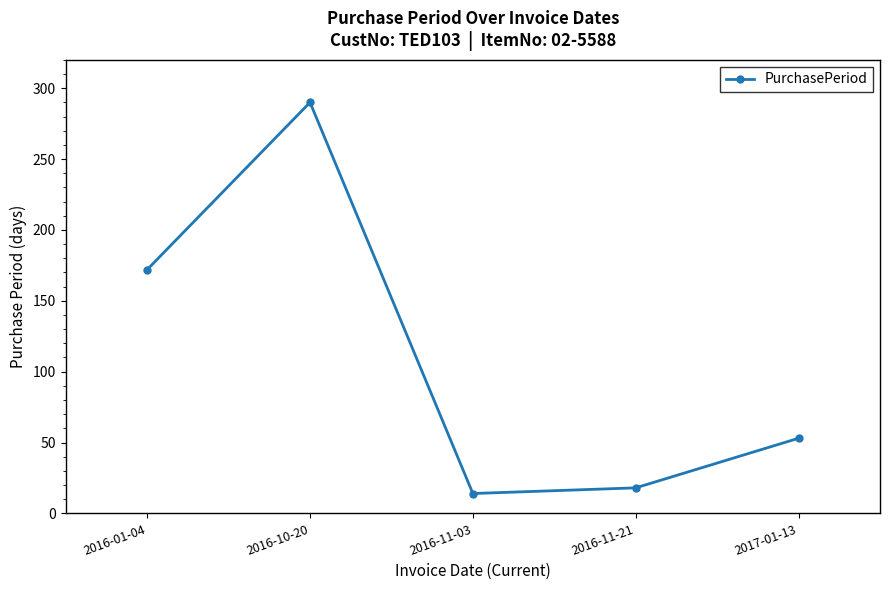

How many series are shown in this chart?

1